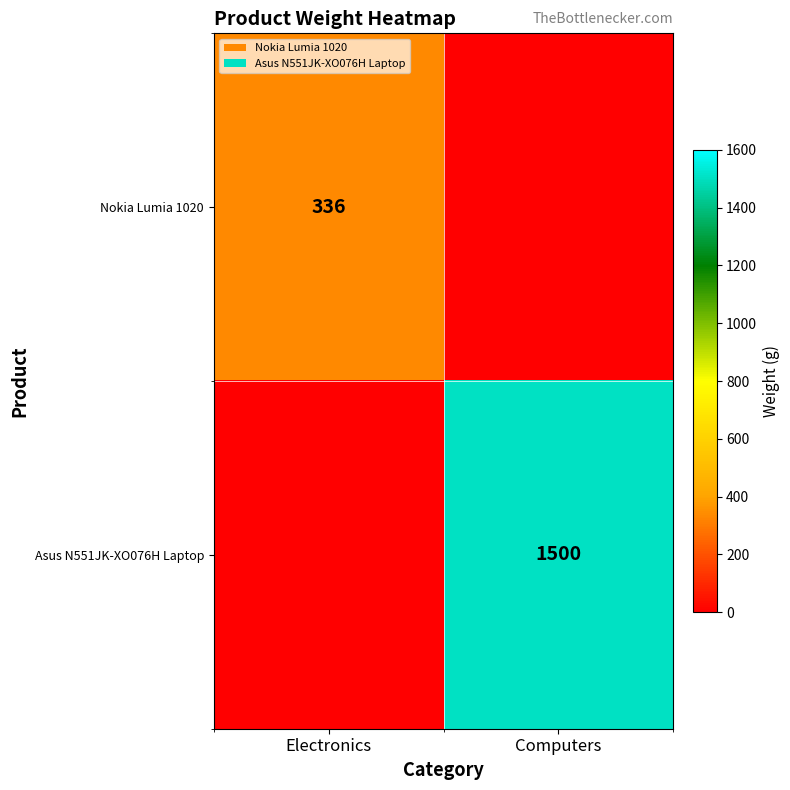

The Nokia Lumia 1020 series shows 605 at Electronics. True or false?

False